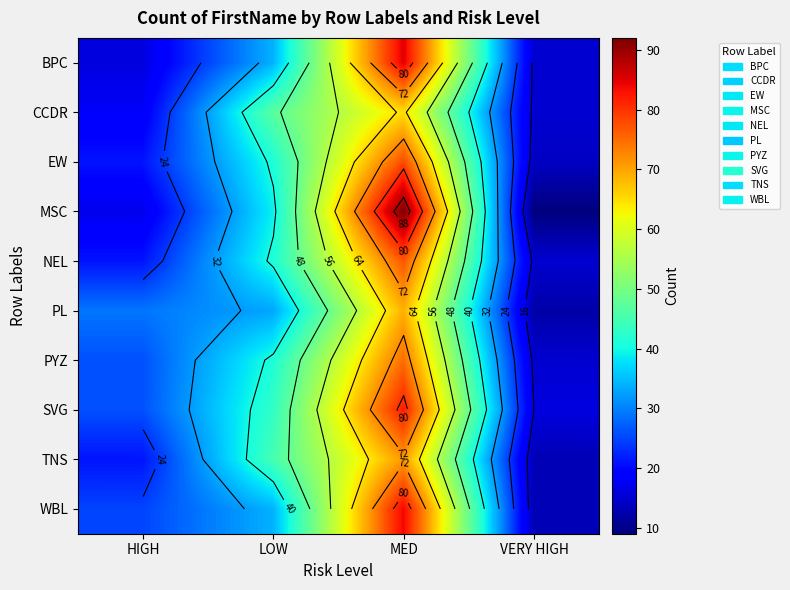

Where is PYZ nearest to the value 45?

LOW